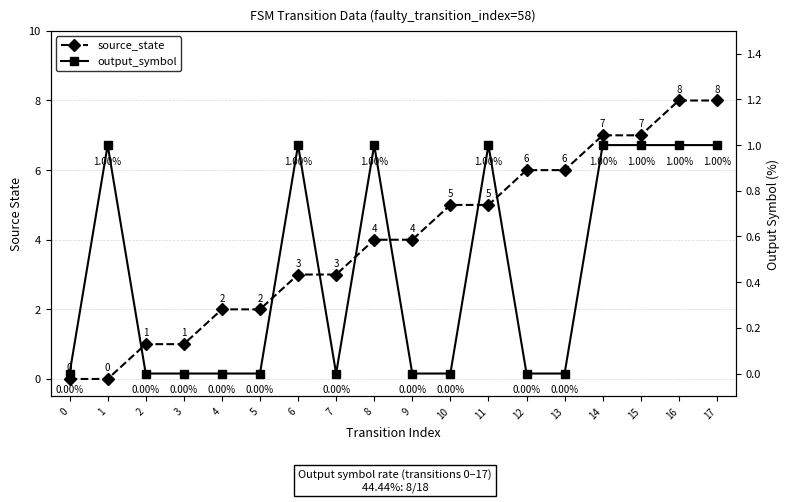

What is the total value across all series at 16?

9